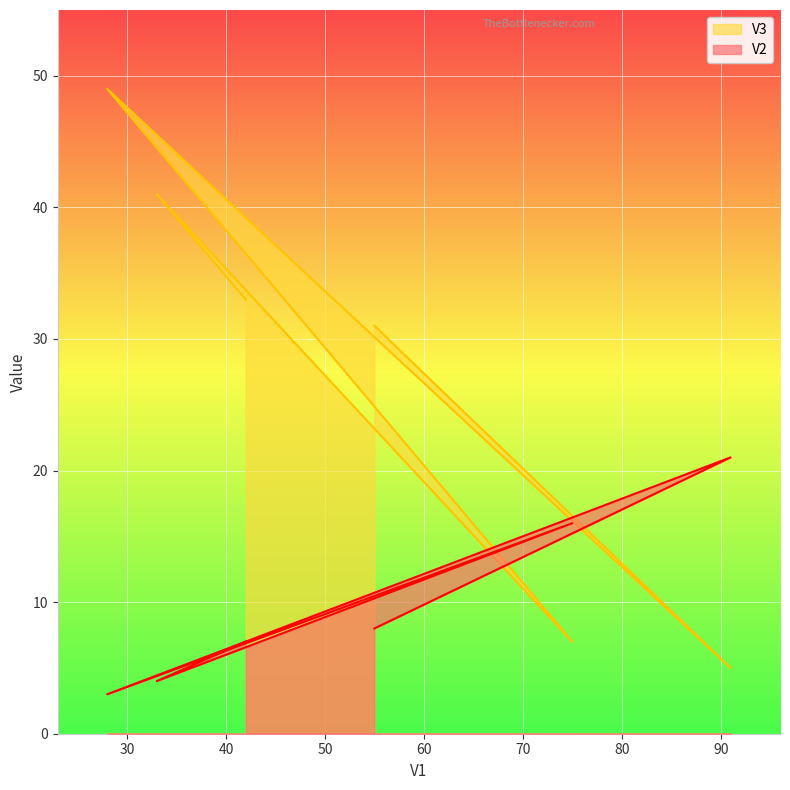

What is the label of the 5th point from the right?

33